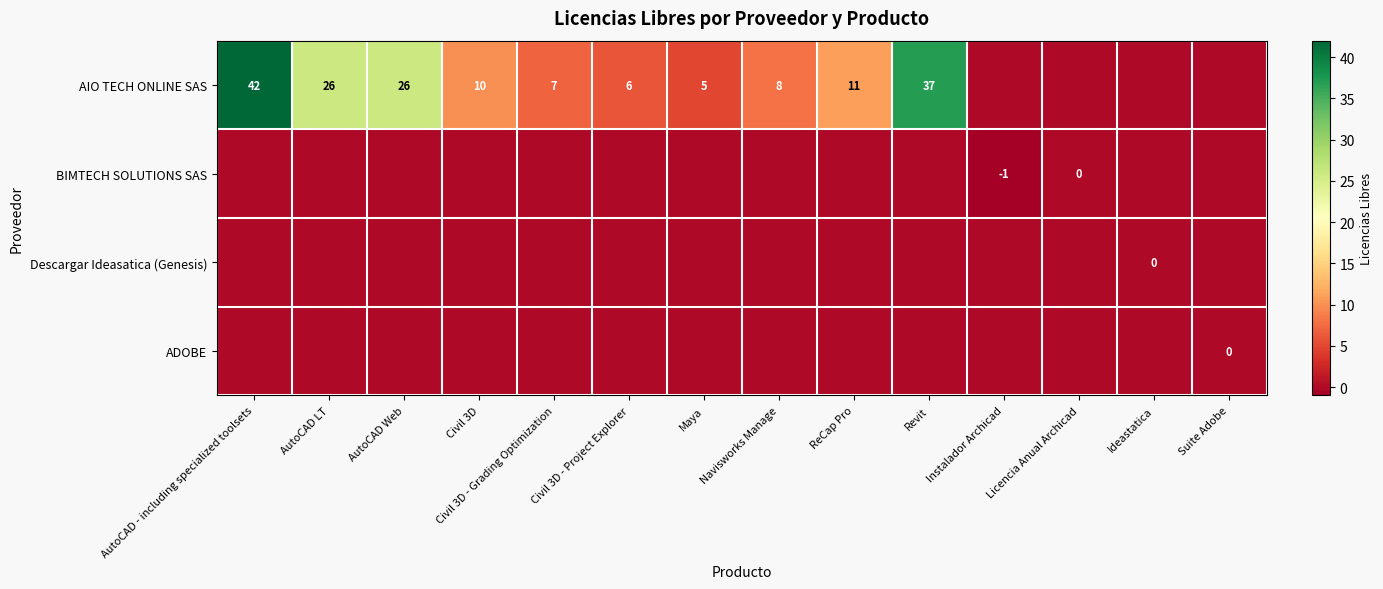

How many categories are shown in the chart?

14